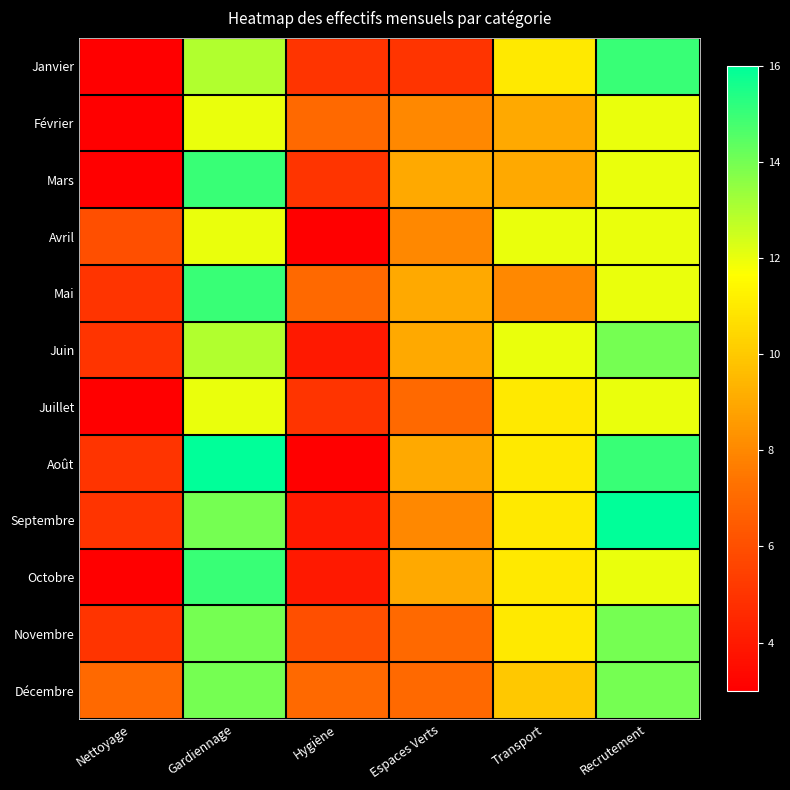

At how many categories does at least one series exceed 7?

4